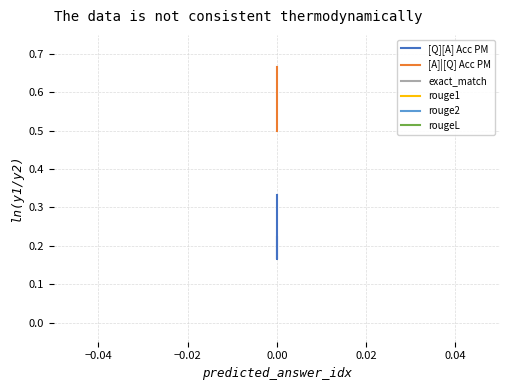

Which series has the widest spread of values?

[A]|[Q] Acc PM